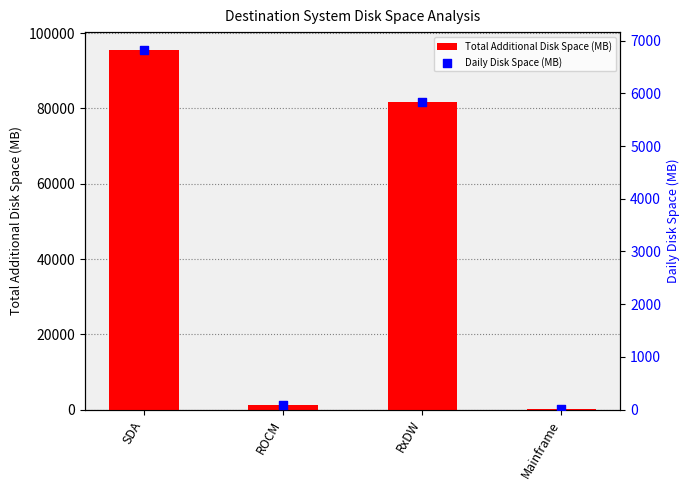

Which series reaches the minimum Y coordinate?

Daily Disk Space (MB)